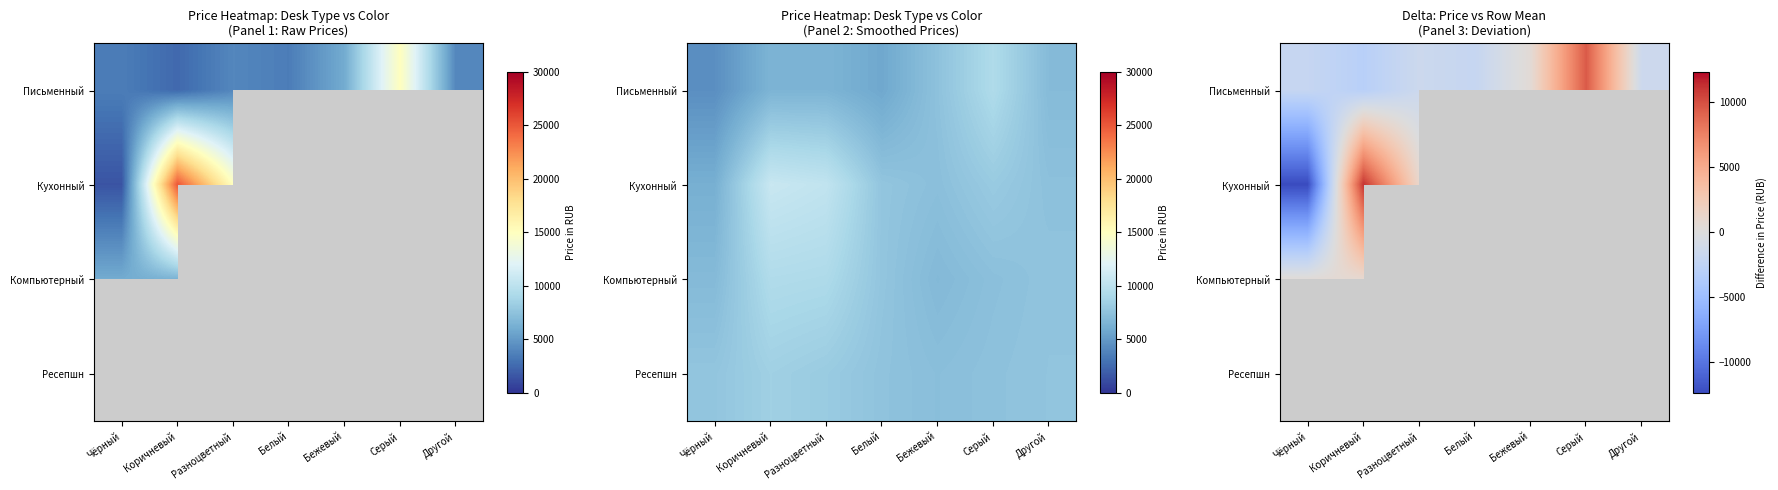

What is the maximum value shown in the chart?

11167.0